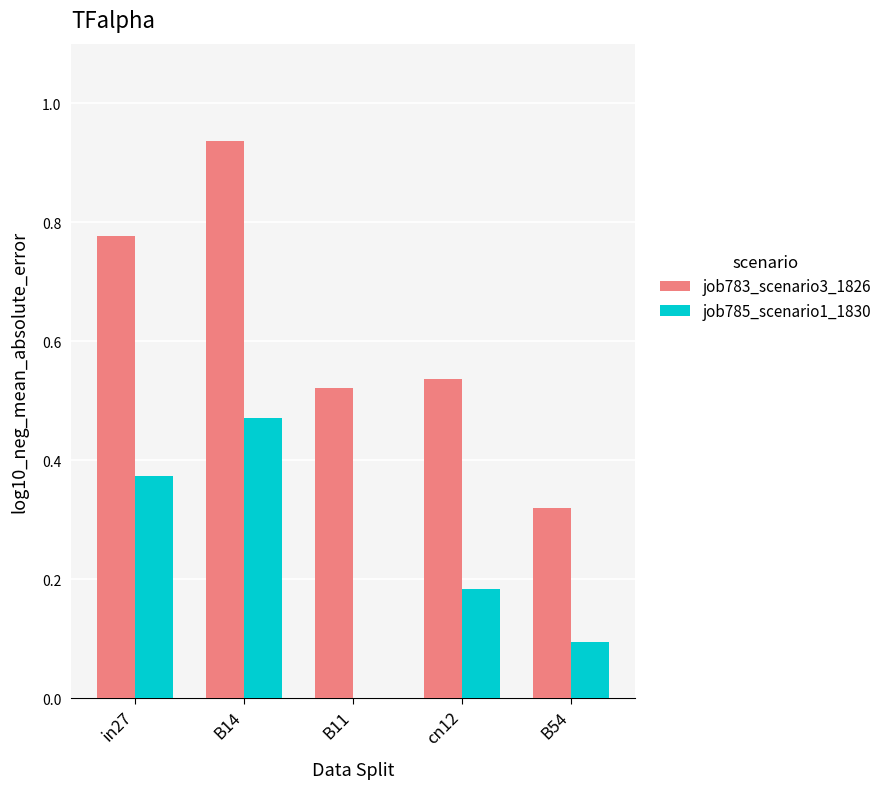

Which category has the highest value in the job785_scenario1_1830 series?

B14